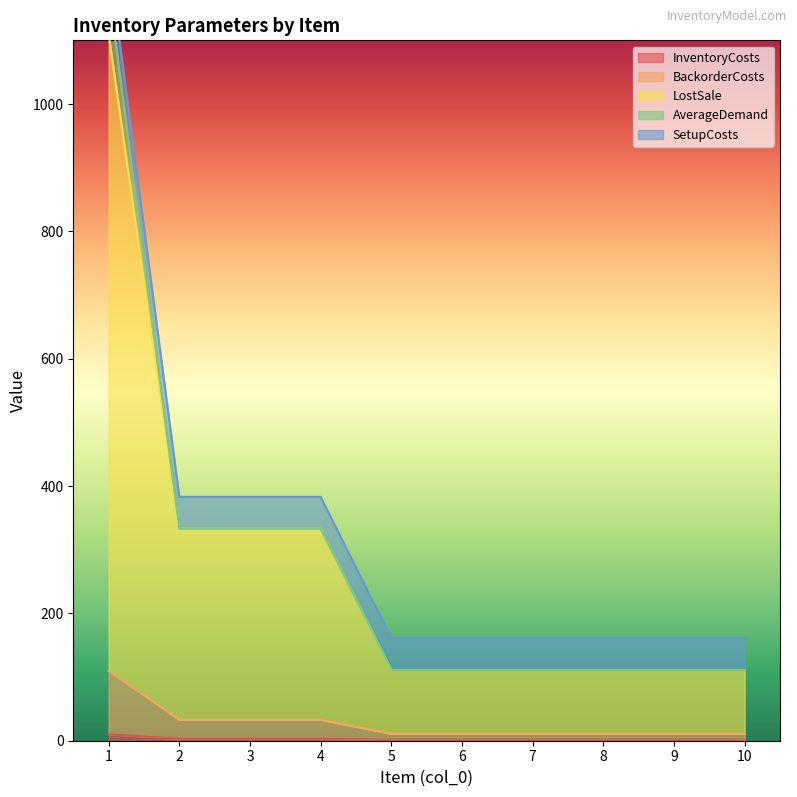

True or false: BackorderCosts and LostSale cross at least once.

False